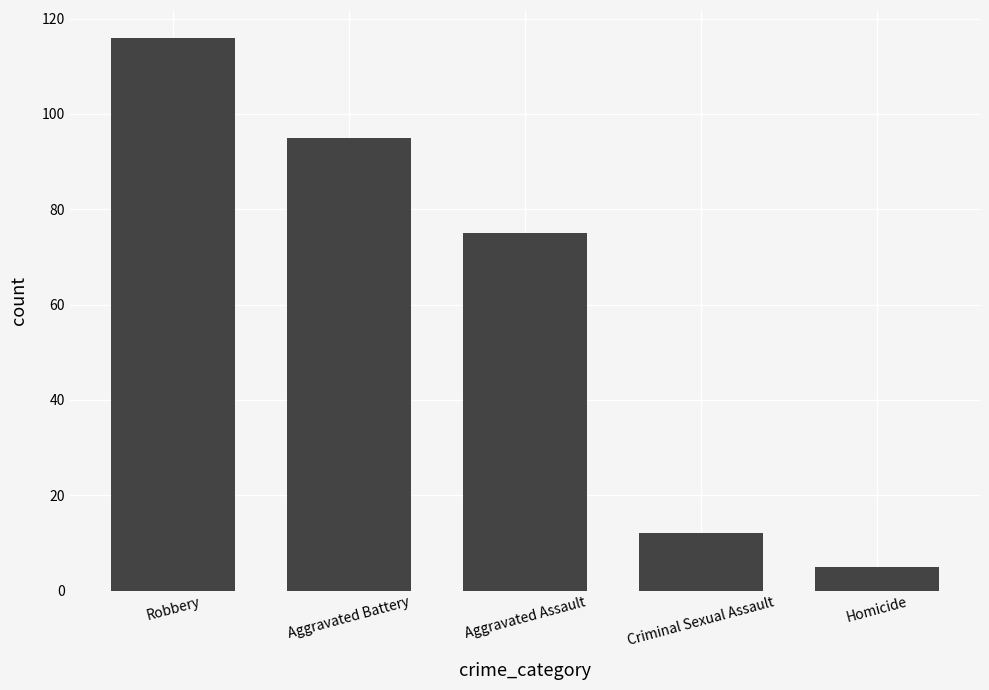

What is the change in value from Criminal Sexual Assault to Homicide?

-7